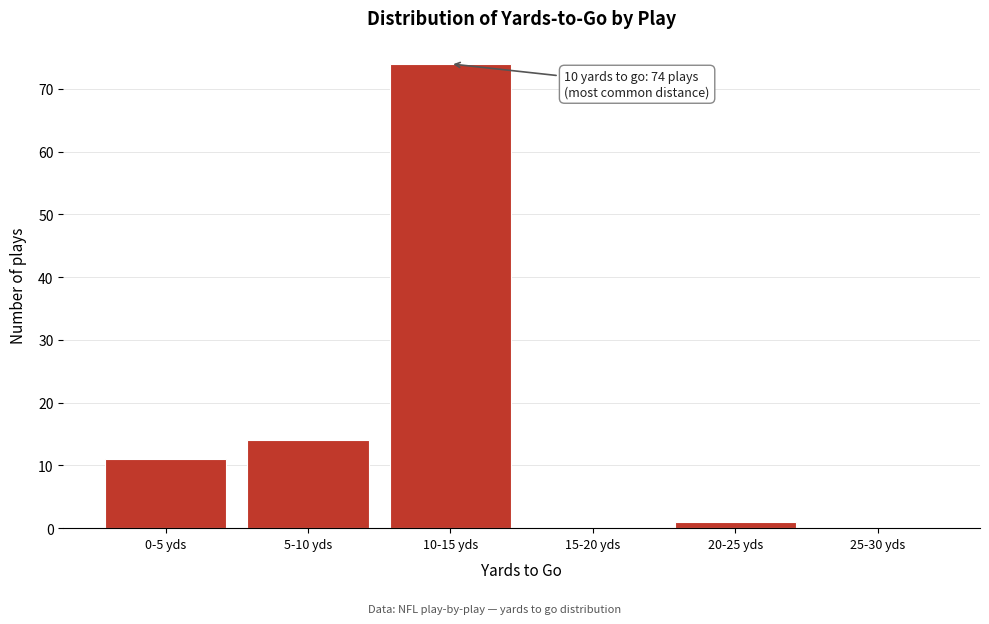

Reading left to right, extract all data points from this chart.

0-5 yds=11	5-10 yds=14	10-15 yds=74	15-20 yds=0	20-25 yds=1	25-30 yds=0